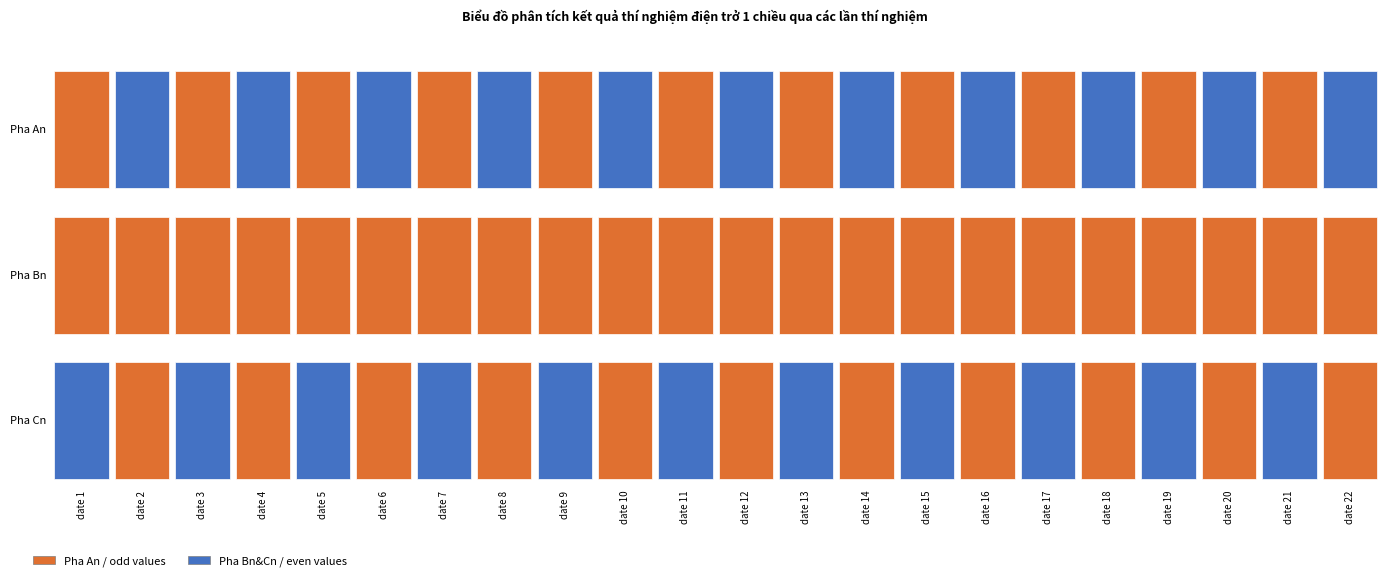

How many data points does each series have?

22